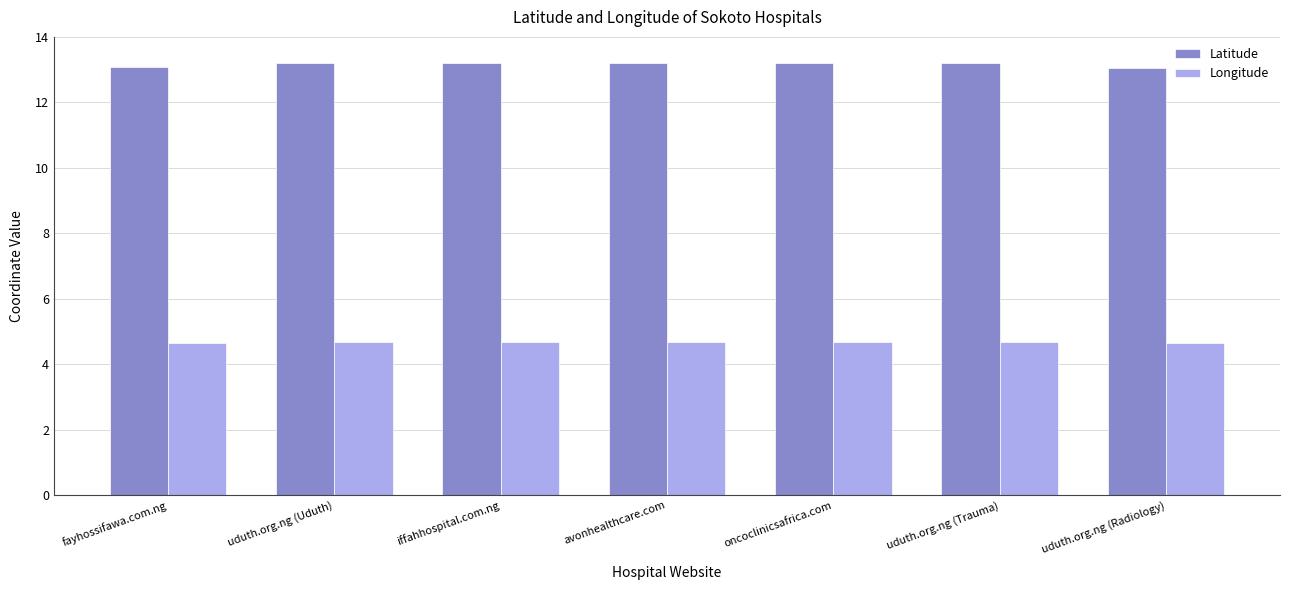

What is the smallest value displayed?

4.6